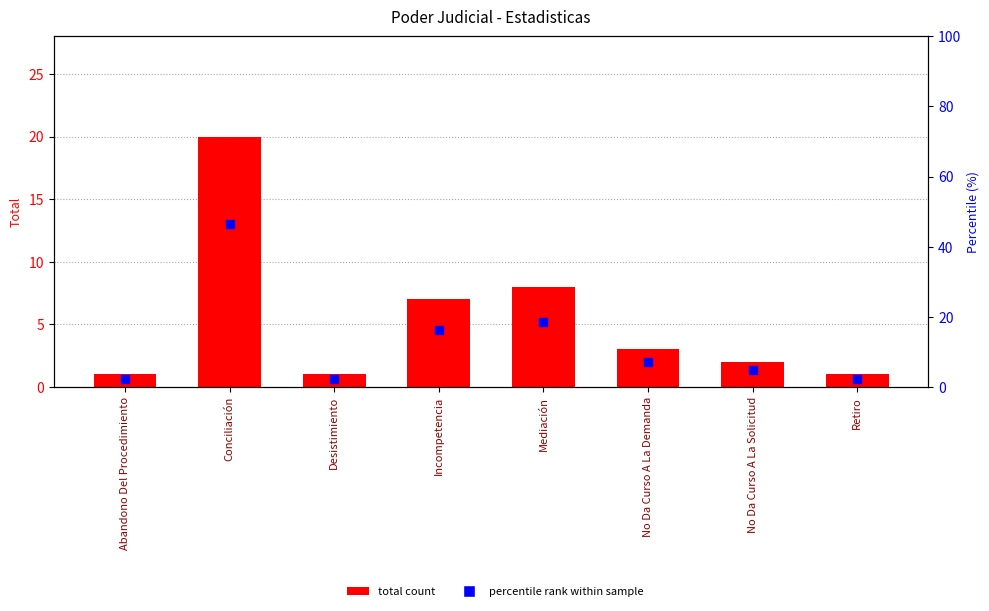

Which series contains the lowest Y value?

total count